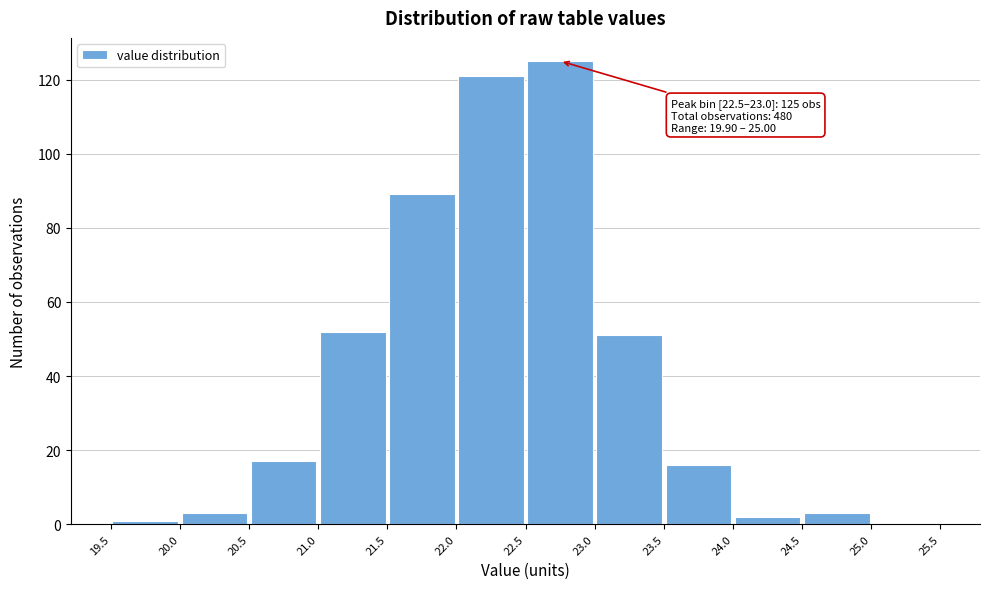

Over which range of the x-axis is the bar tallest?

22.5 to 23.0